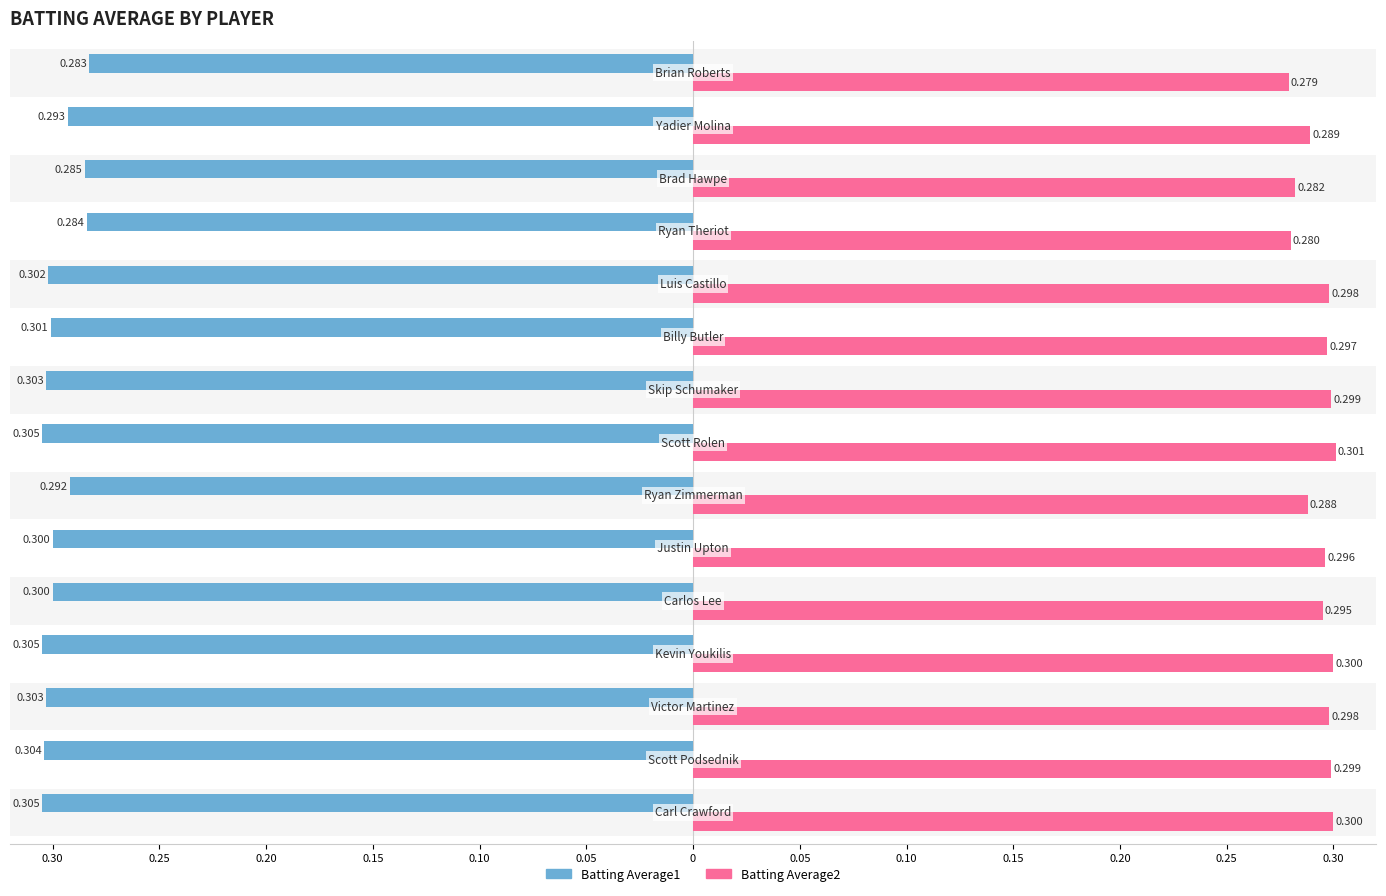

Reading left to right, transcribe all the data shown in this chart.

Batting Average1: -0.3	-0.3	-0.3	-0.3	-0.3	-0.3	-0.3	-0.3	-0.3	-0.3	-0.3	-0.3	-0.3	-0.3	-0.3
Batting Average2: 0.3	0.3	0.3	0.3	0.3	0.3	0.3	0.3	0.3	0.3	0.3	0.3	0.3	0.3	0.3